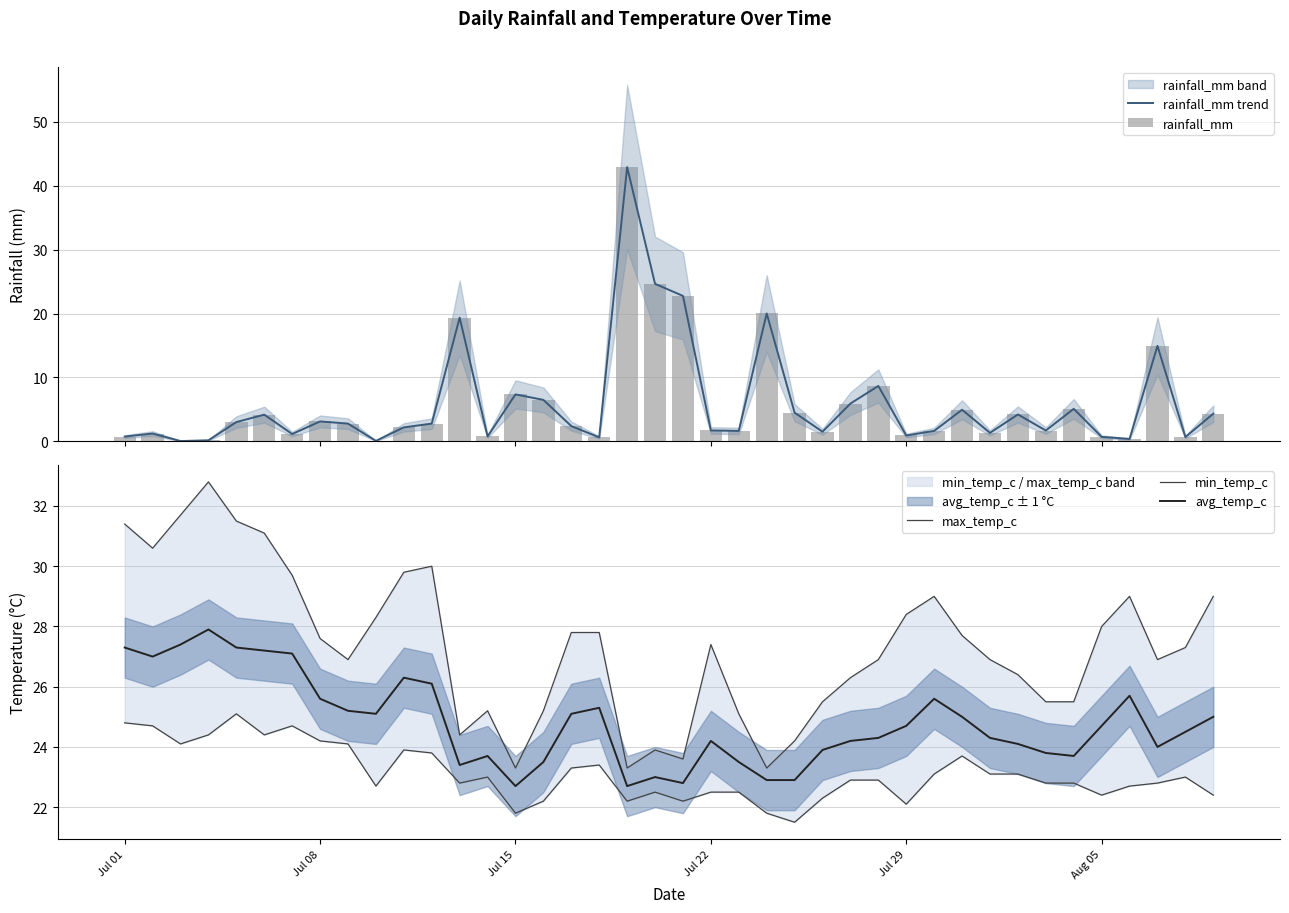

What is the maximum value for avg_temp_c?

27.9